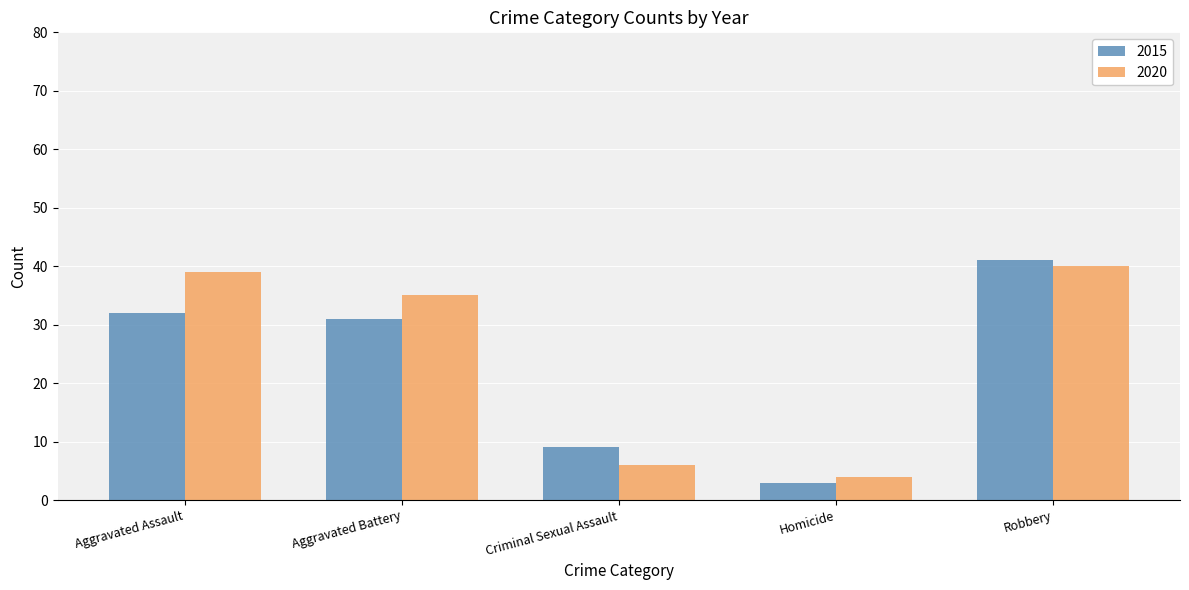

Reading right to left, extract all data points from this chart.

2015: Robbery=41	Homicide=3	Criminal Sexual Assault=9	Aggravated Battery=31	Aggravated Assault=32
2020: Robbery=40	Homicide=4	Criminal Sexual Assault=6	Aggravated Battery=35	Aggravated Assault=39